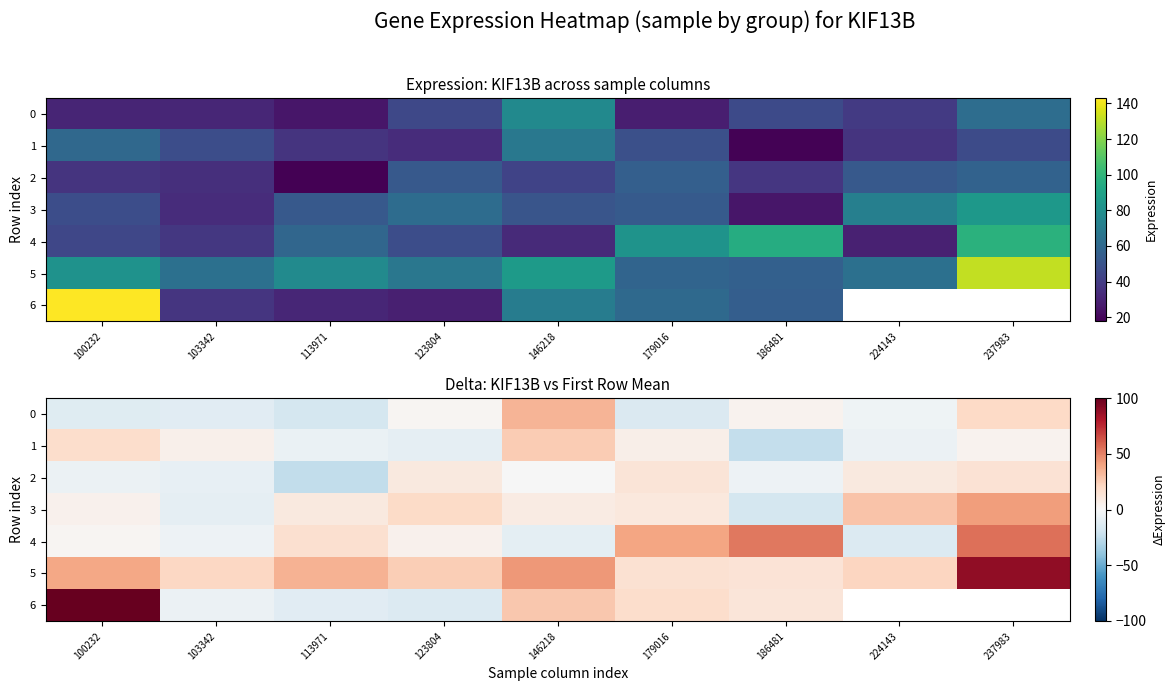

Which category has the highest value in the 1 series?

146218